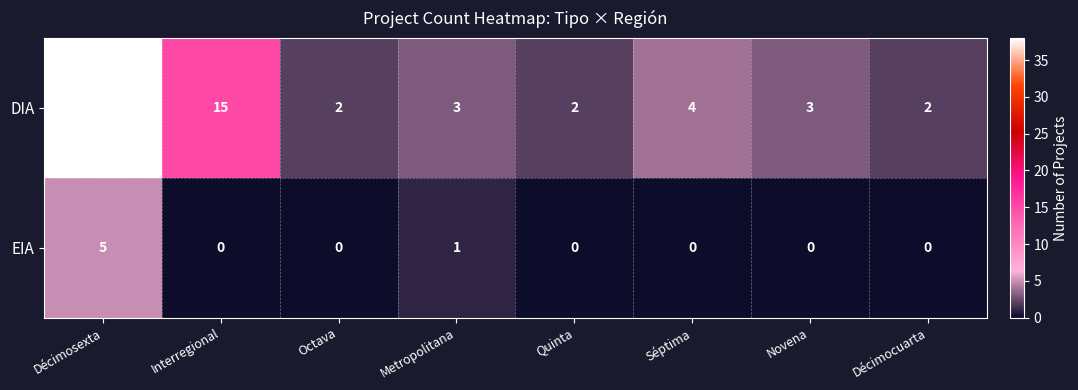

The value of DIA at Novena is 1. True or false?

False